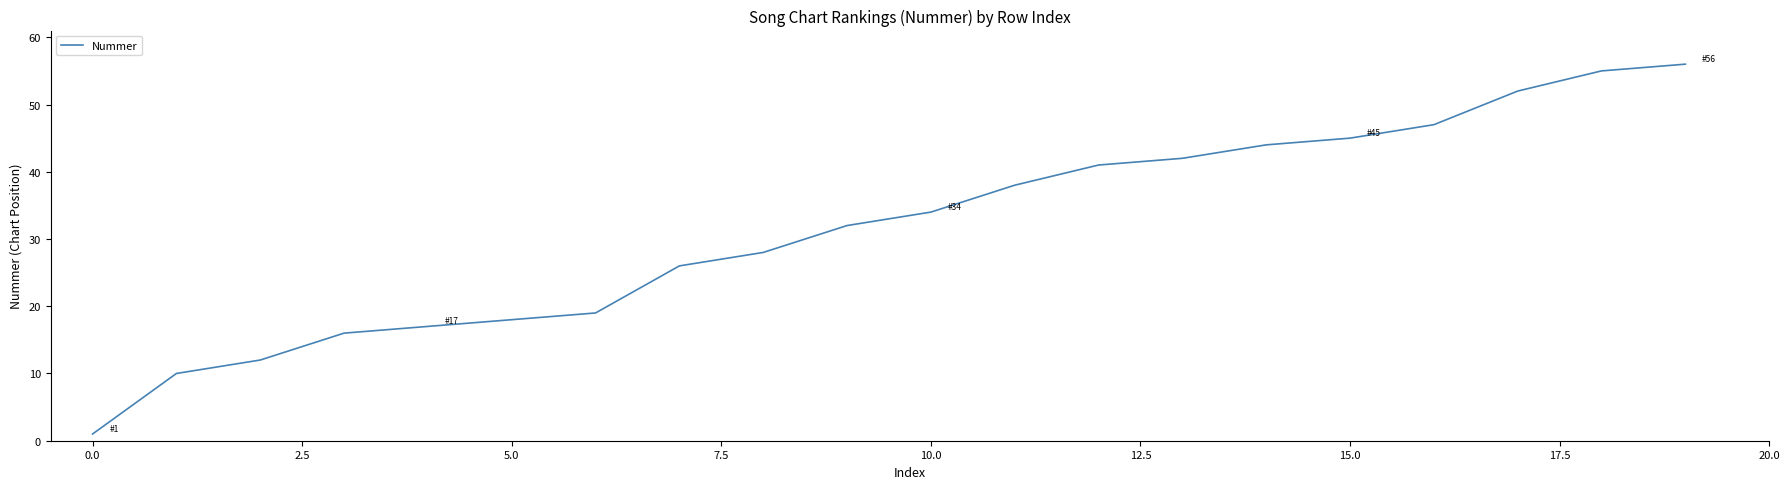

What is the difference between the maximum and minimum values?

55